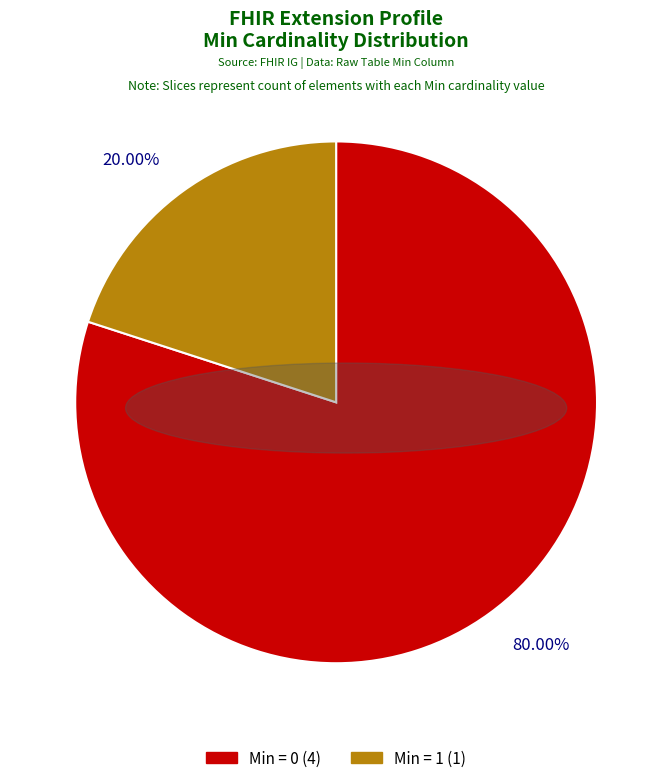

Is there a majority slice in this chart?

Yes